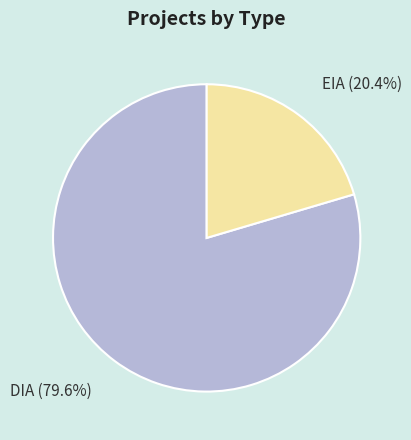

Is the sum of DIA and EIA greater than half?

Yes